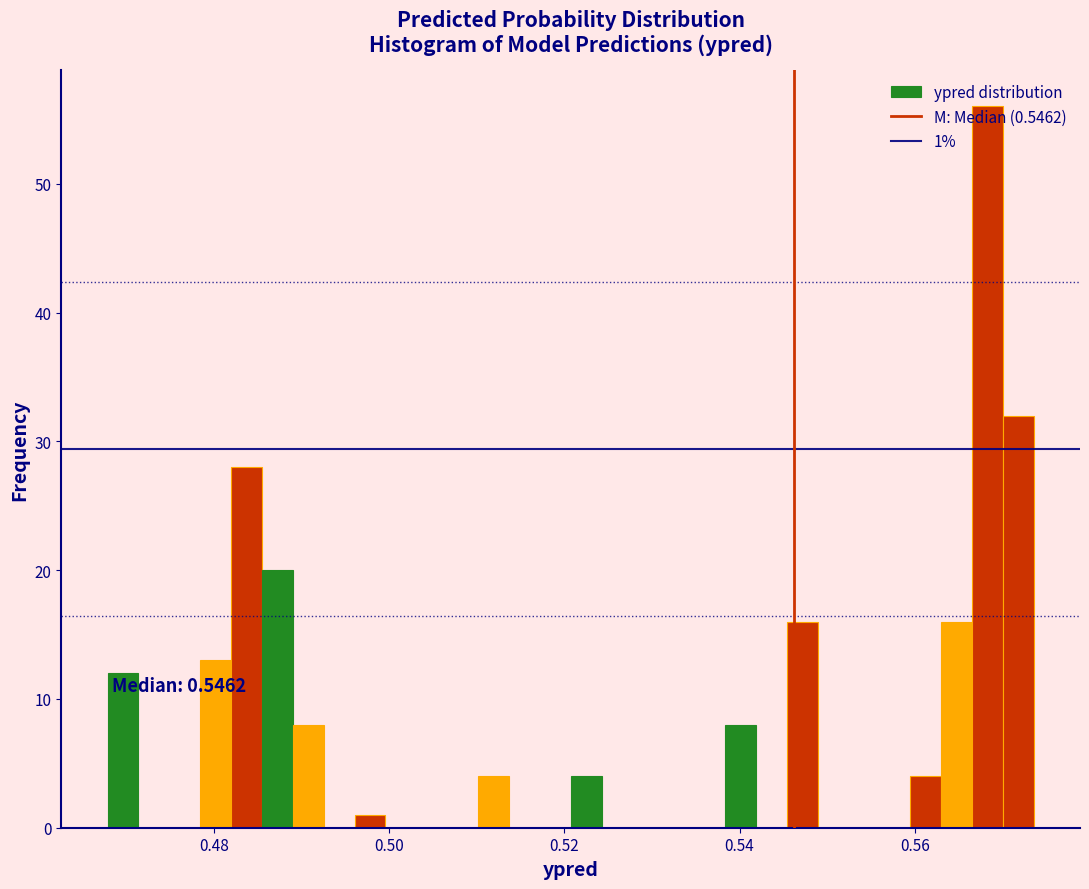

Around what value on the x-axis is the tallest bar? Give the approximate position of its centre, as read against the axis.

0.568